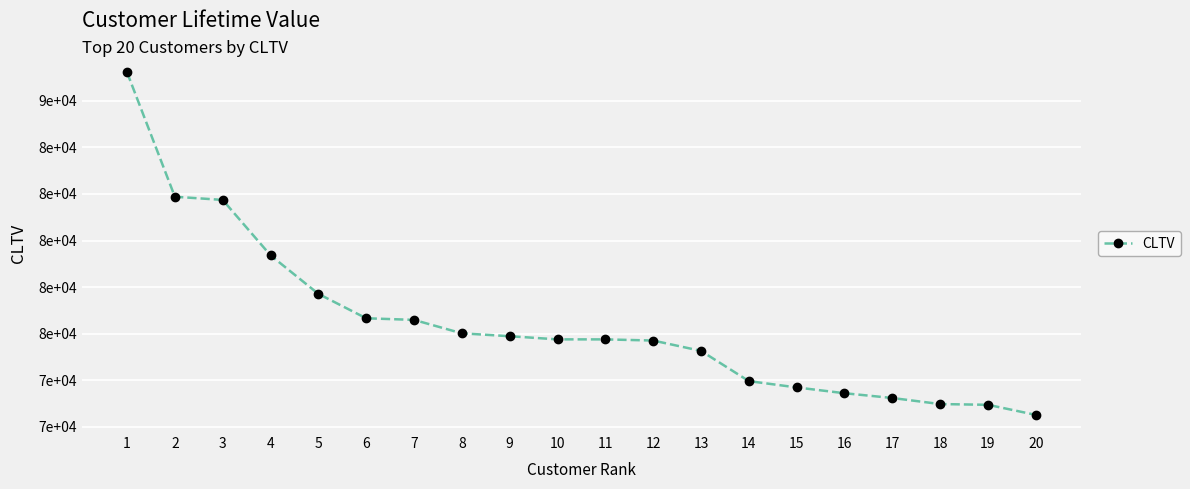

Which has a higher value, 3 or 7?

3